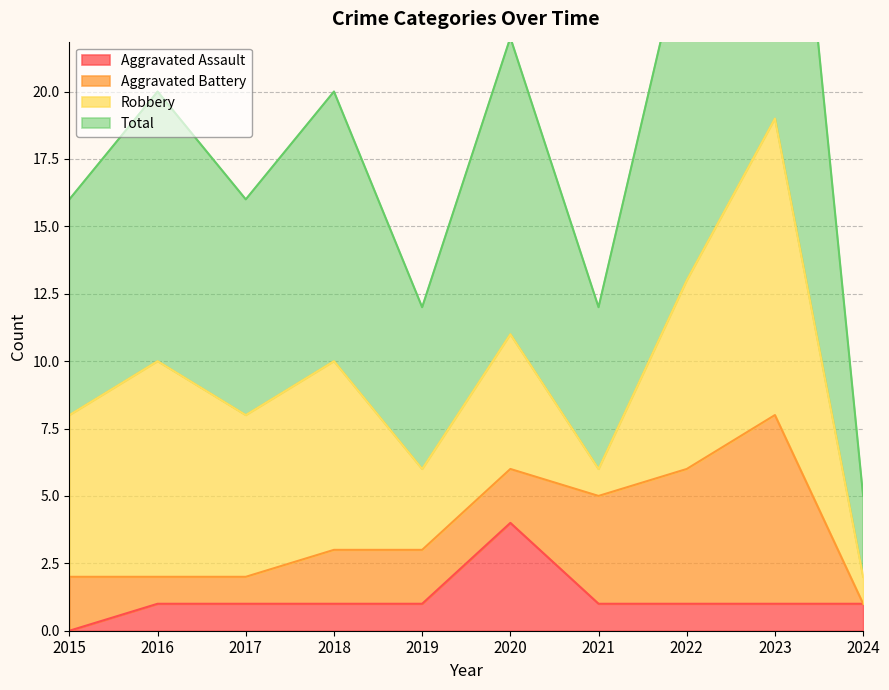

True or false: Total and Aggravated Assault cross at least once.

False